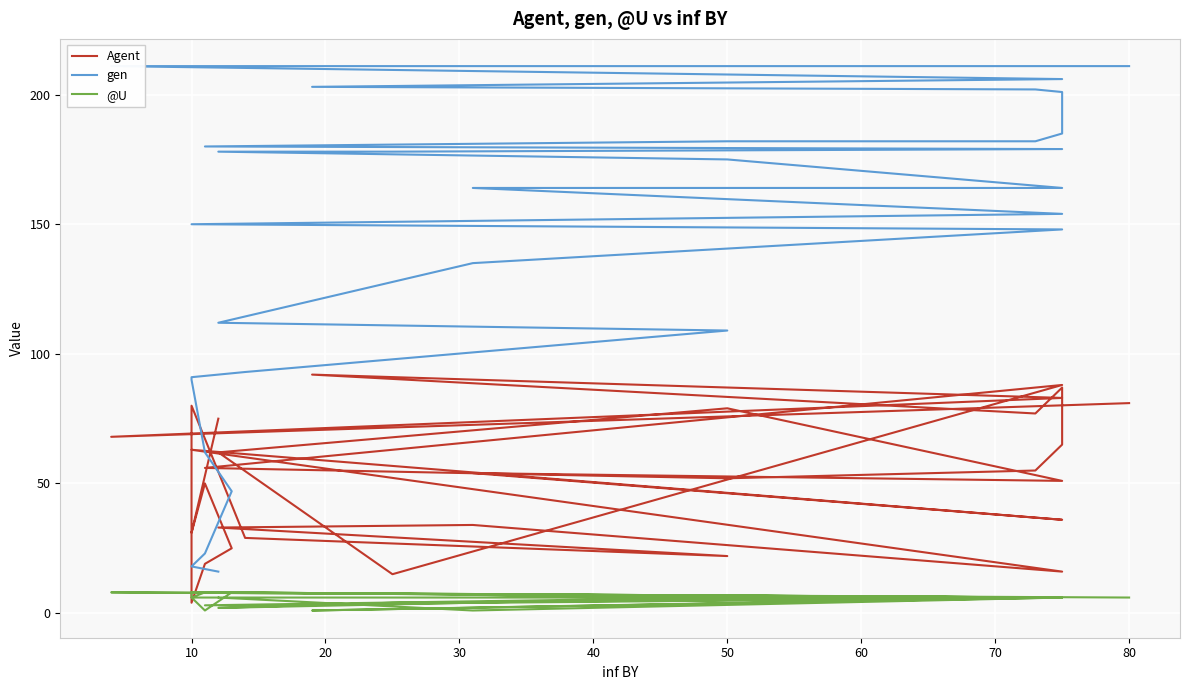

Reading right to left, extract all data points from this chart.

Agent: 81	68	83	92	77	87	65	55	52	56	88	15	62	79	51	54	36	63	16	34	33	22	29	80	4	19	25	50	31	75
gen: 211	211	206	203	202	201	185	182	182	180	179	178	178	175	164	164	154	150	148	135	112	109	93	91	90	62	47	23	18	16
@U: 6	8	6	1	6	6	6	6	6	3	6	4	2	6	6	7	6	8	6	1	6	6	8	8	6	1	8	8	6	6